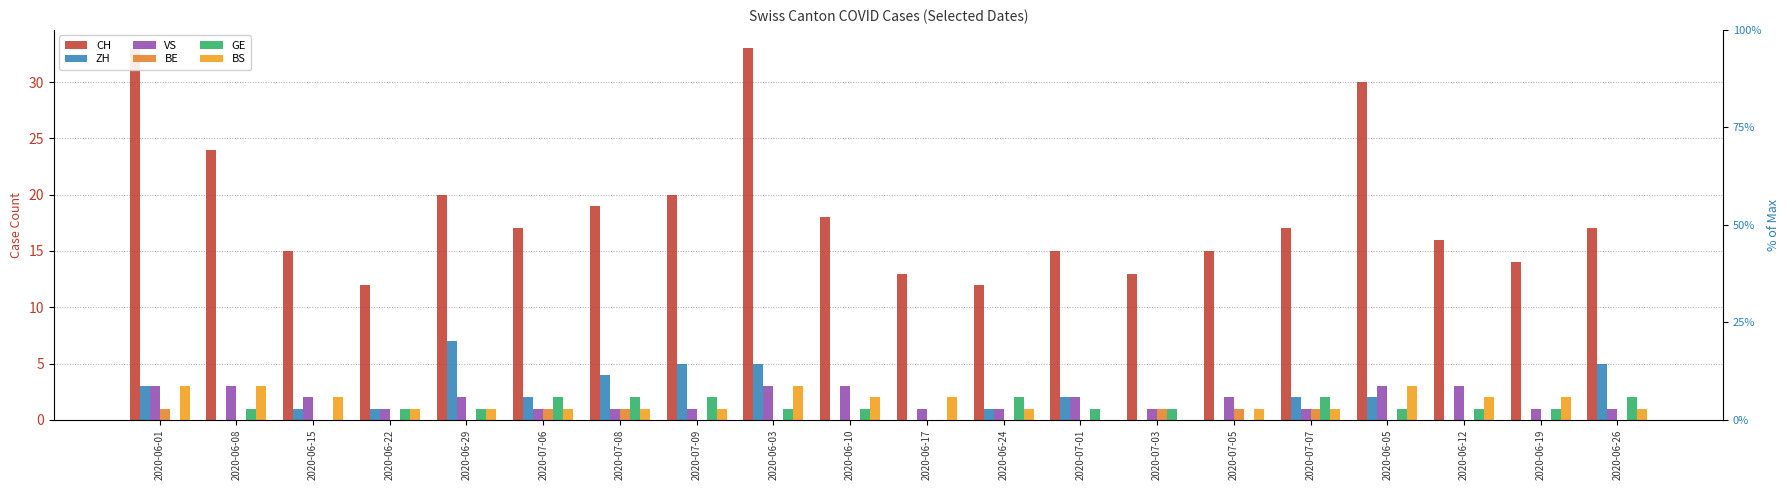

What is the difference between the maximum and minimum values in the VS series?

2